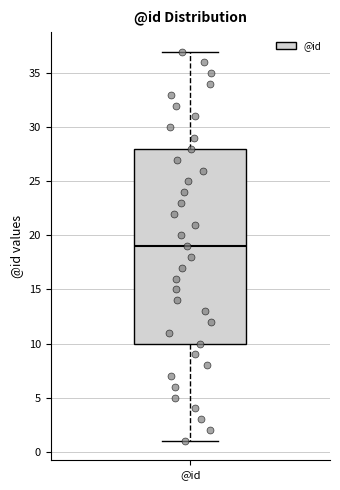

Transcribe this box plot: give where the median line is, the range the box spans, and where the two whiskers end, as read against the y-axis. The values are not printed on the chart, so give them approximately, as read against the axis.

median 19, box 10 to 28, whiskers 1 to 37